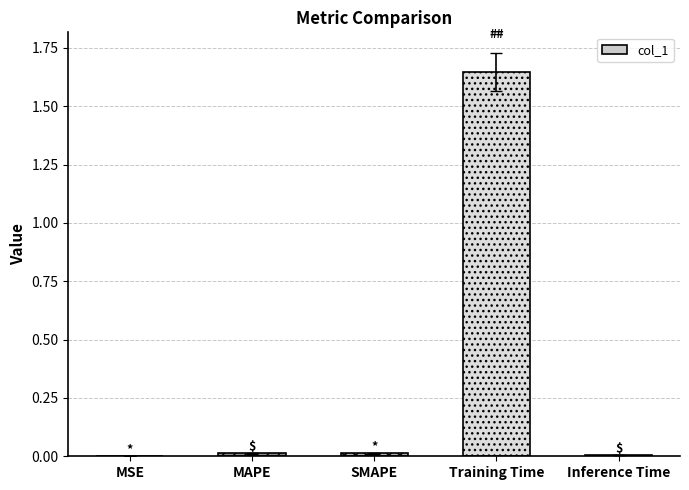

Which label corresponds to the largest value in the chart?

Training Time